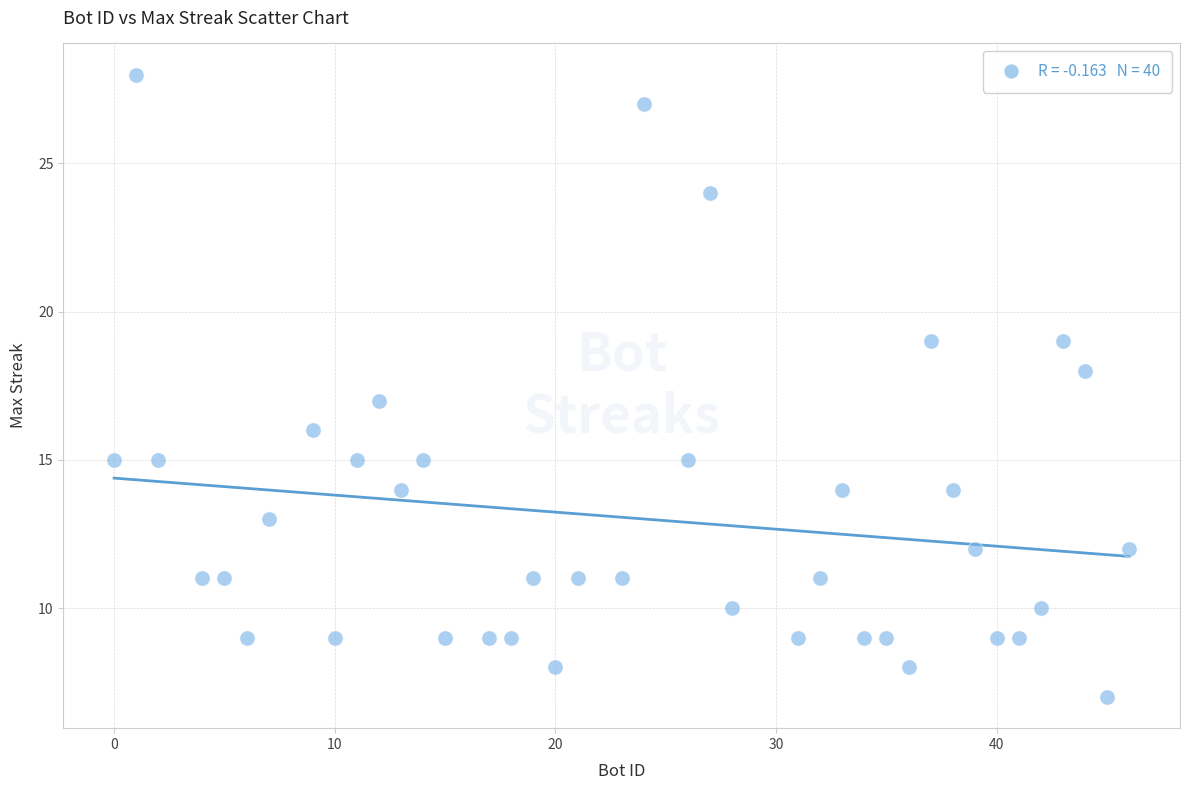

What is the range of Y values (max minus min)?

21